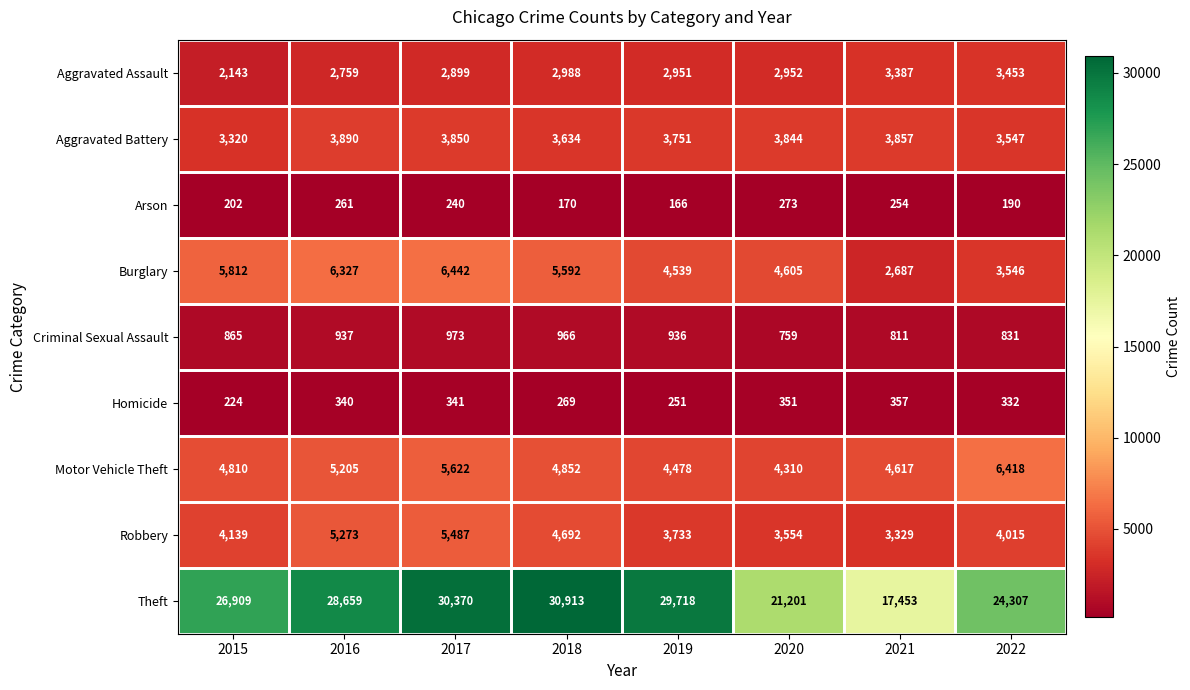

The Homicide series shows 341 at 2017. True or false?

True